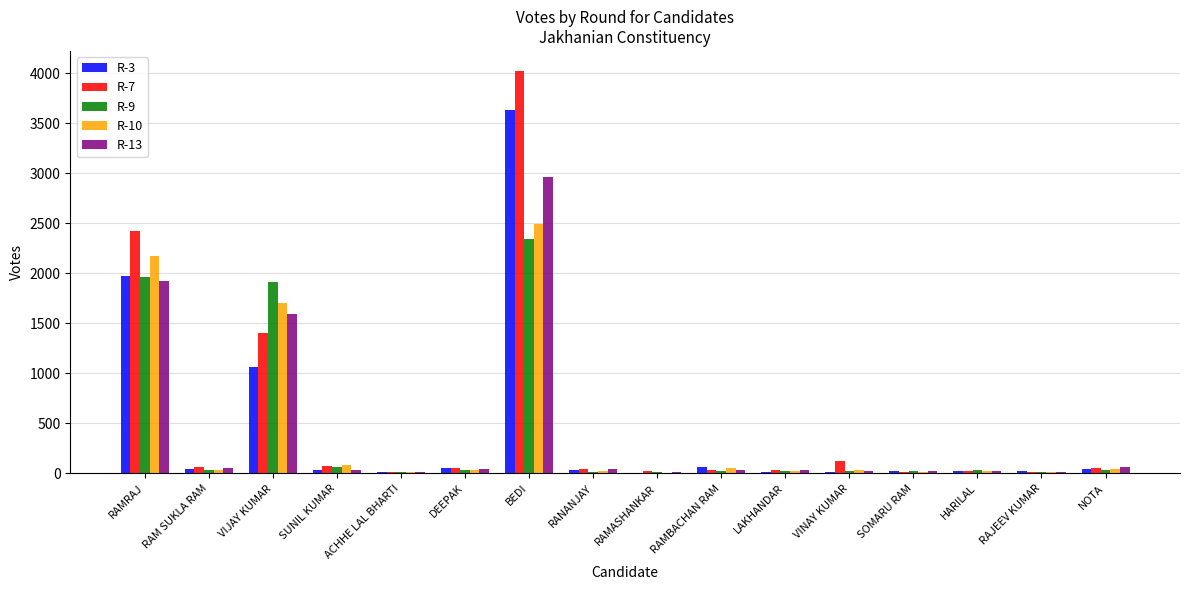

Which category has the highest value across all series?

BEDI